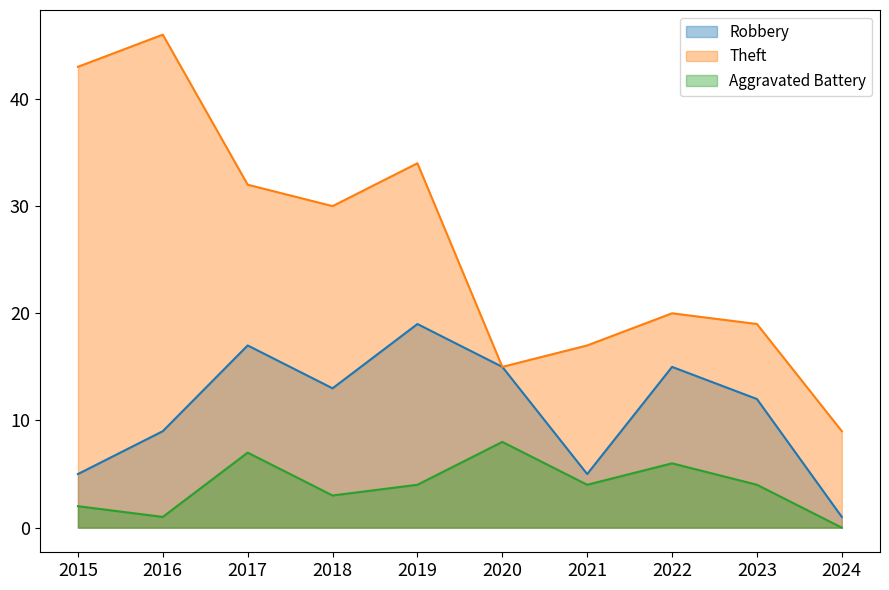

Count the Aggravated Battery values in the range 2 to 6.

6